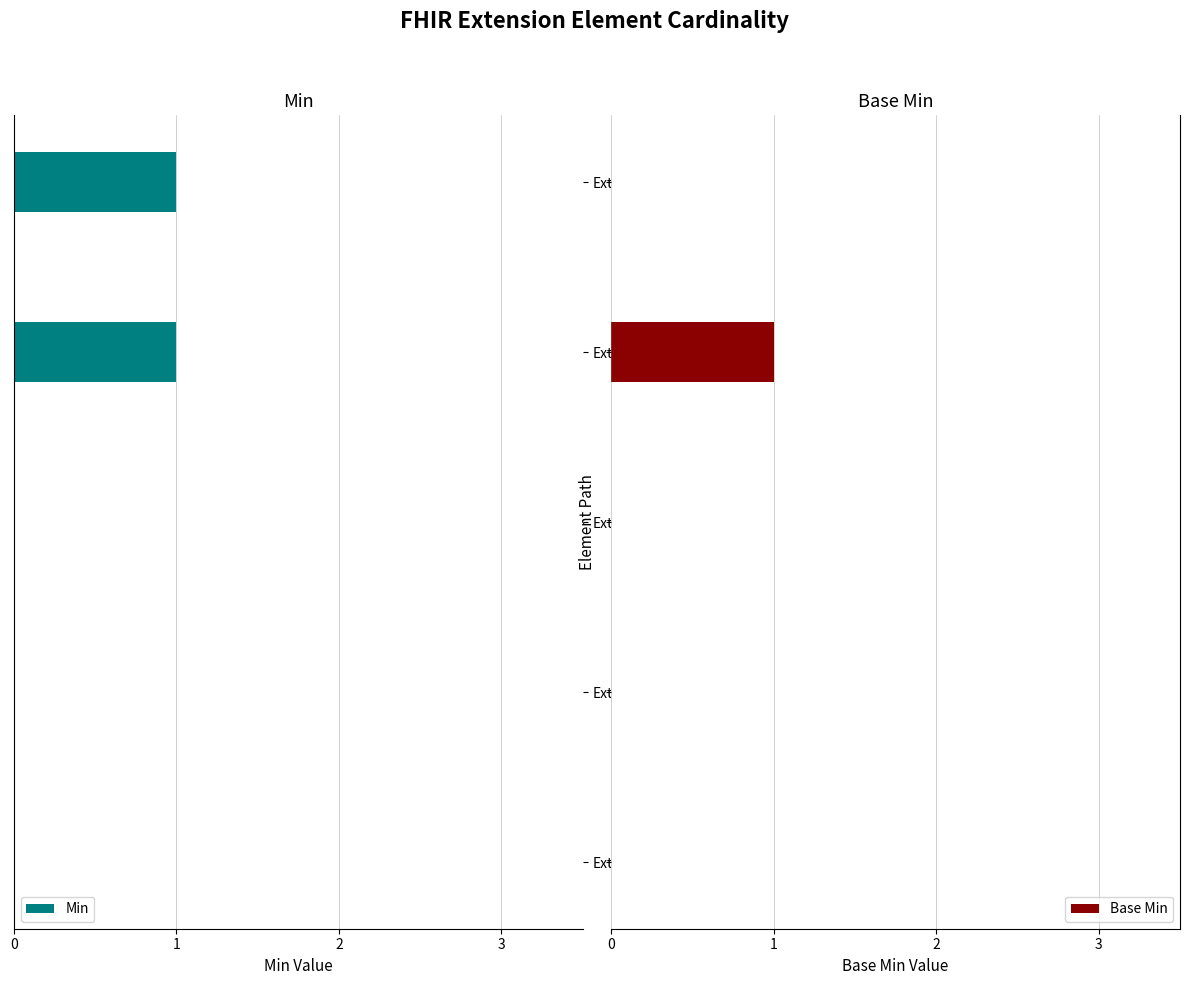

Rank the series at Extension.id from lowest to highest value.

Min, Base Min